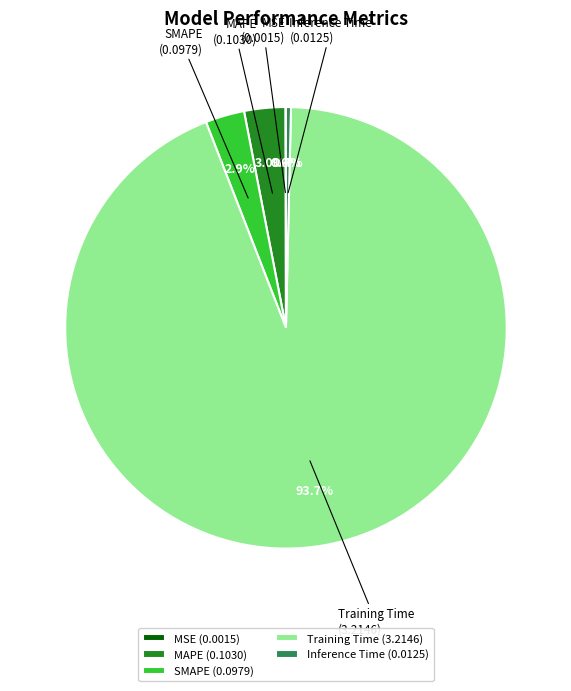

What percentage is the Training Time slice, to the nearest percent?

94%